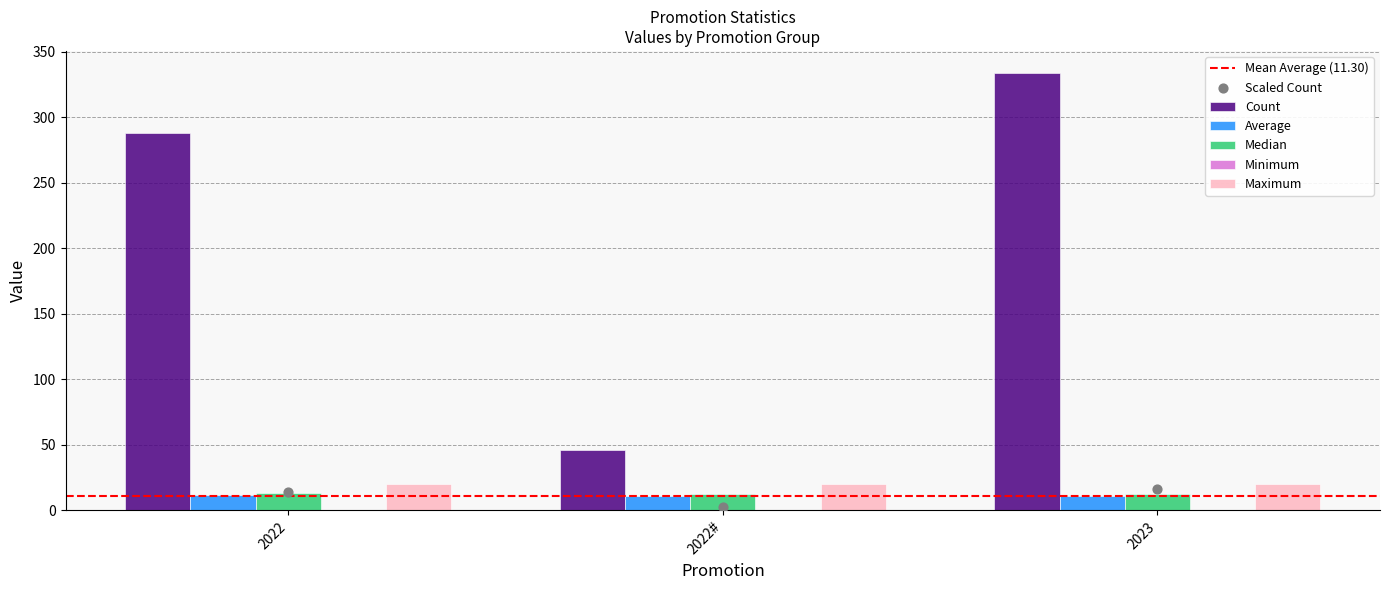

At how many categories does at least one series exceed 129?

2